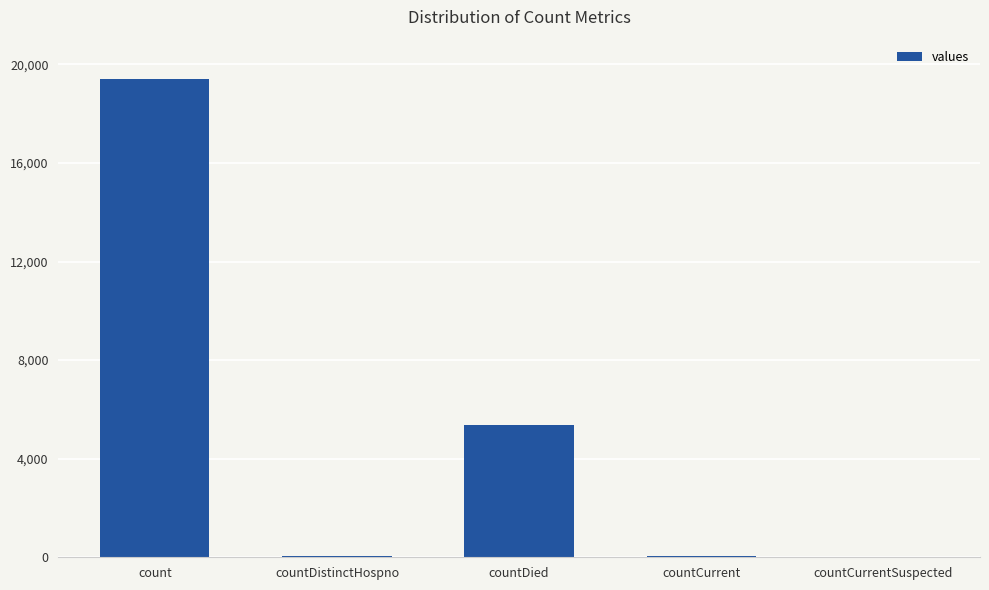

True or false: the data shows 8035 at countDied.

False